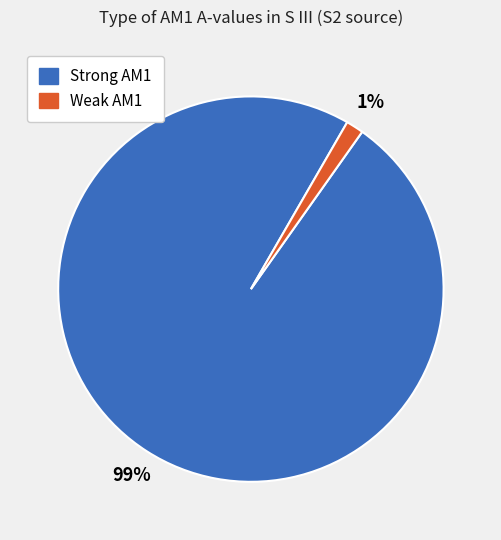

To the nearest percent, what is the average slice percentage?

50%